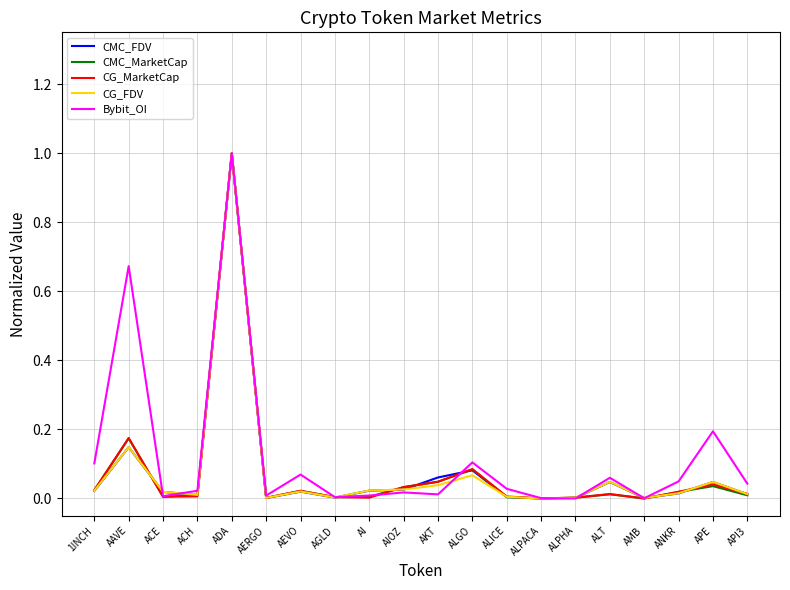

At which label does CG_MarketCap reach its peak?

ADA